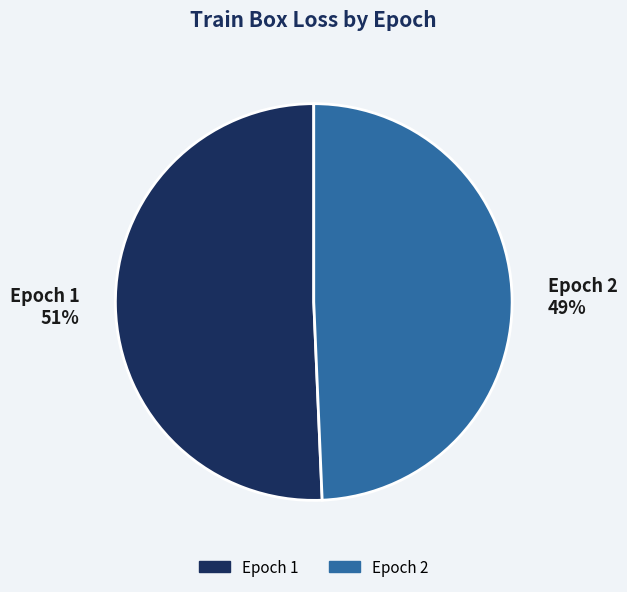

To the nearest percent, what is the average slice percentage?

50%